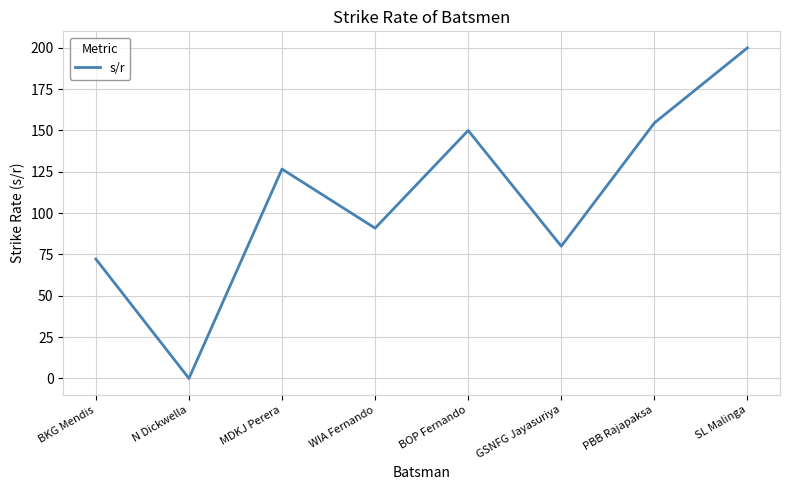

List the labels in order of value, largest first.

SL Malinga, PBB Rajapaksa, BOP Fernando, MDKJ Perera, WIA Fernando, GSNFG Jayasuriya, BKG Mendis, N Dickwella